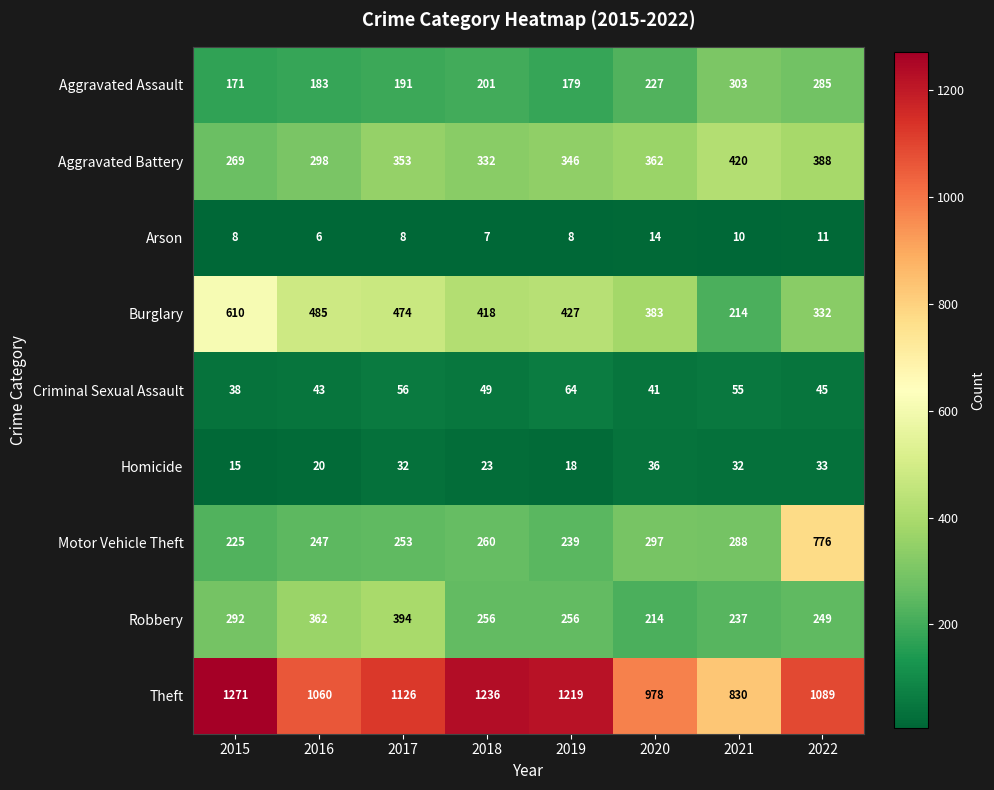

Which series has the largest total across all categories?

Theft